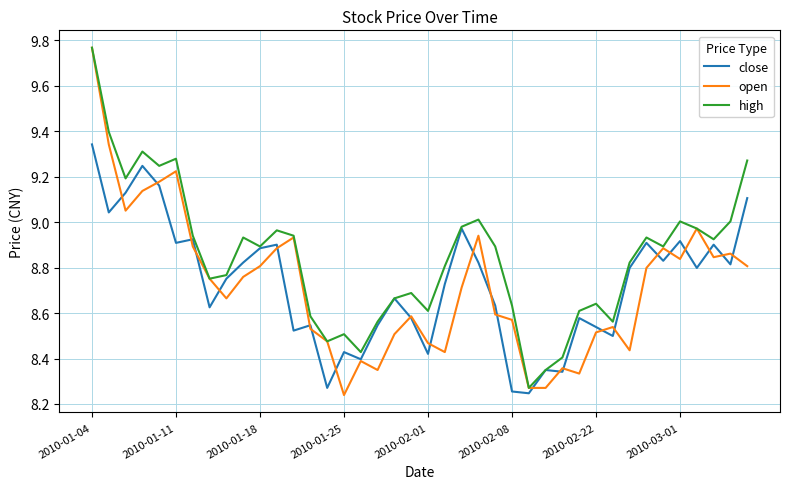

Which series has the largest total across all categories?

high